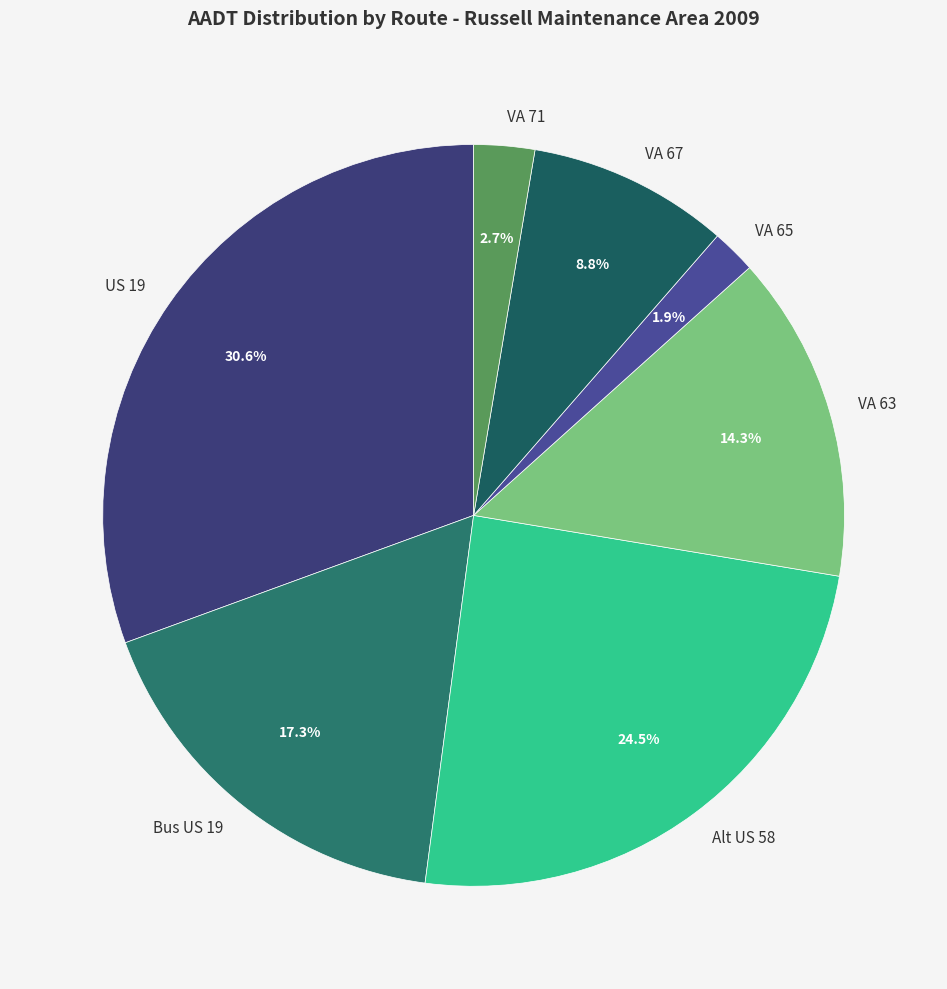

How much of the chart is everything except VA 65?

98.1%